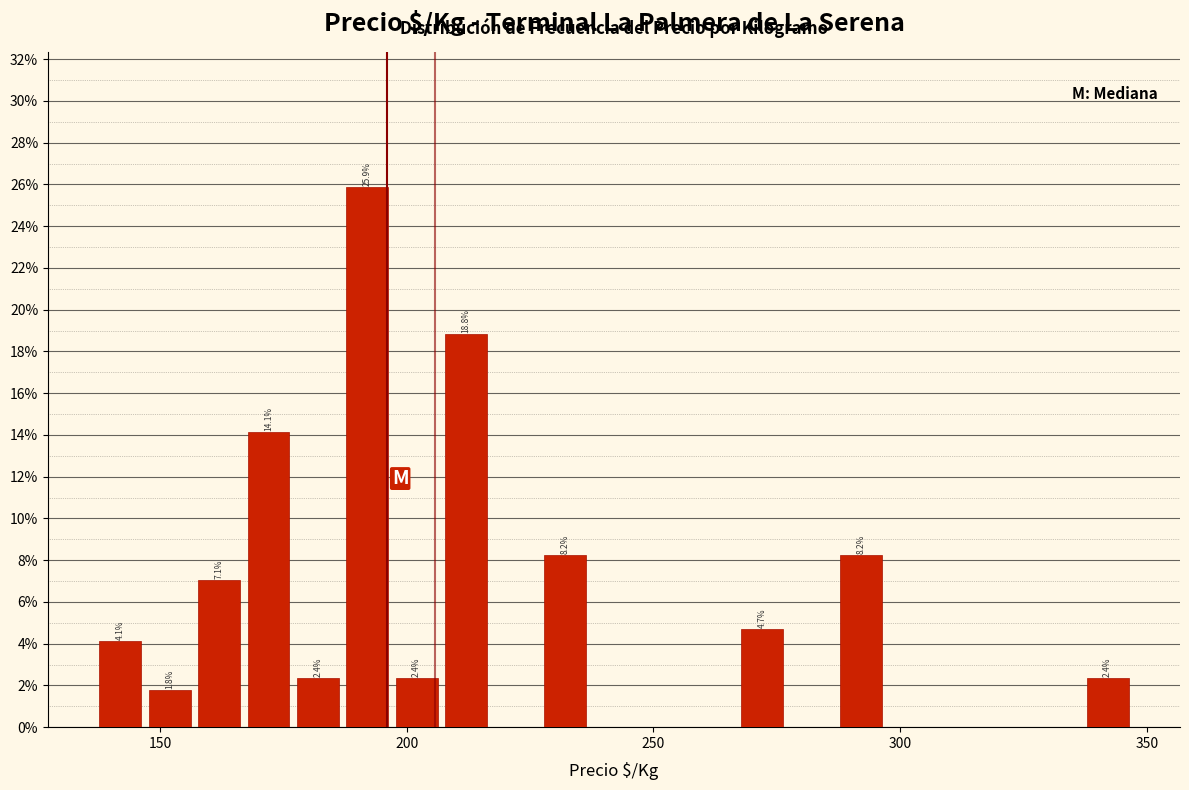

Around what value on the x-axis is the tallest bar? Give the approximate position of its centre, as read against the axis.

190